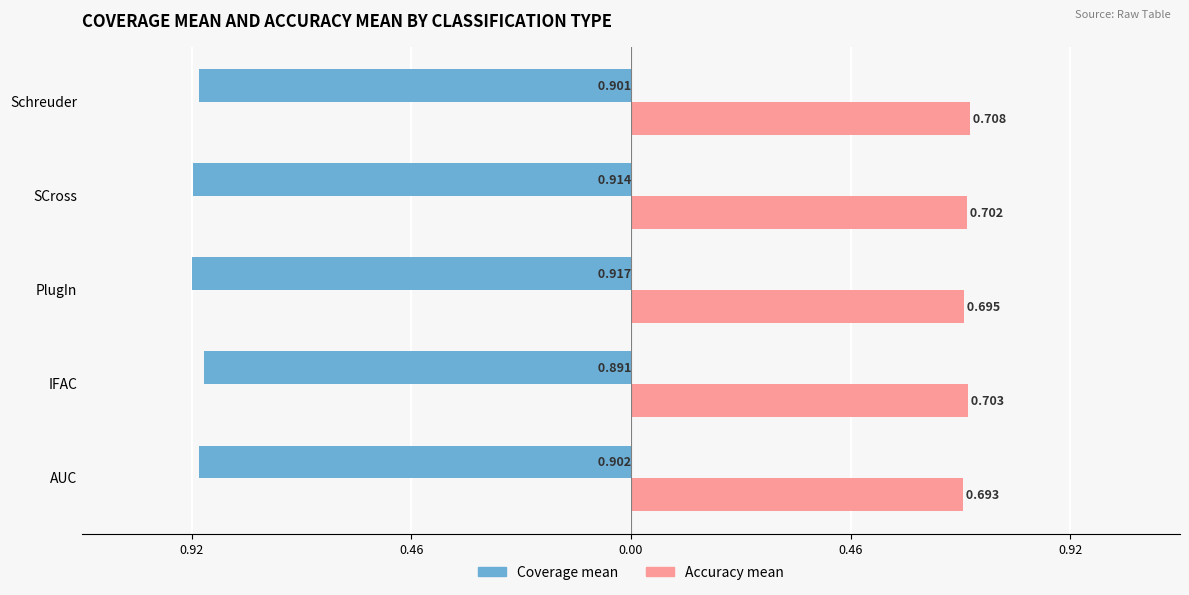

What are all the series names shown in the legend?

Coverage mean, Accuracy mean